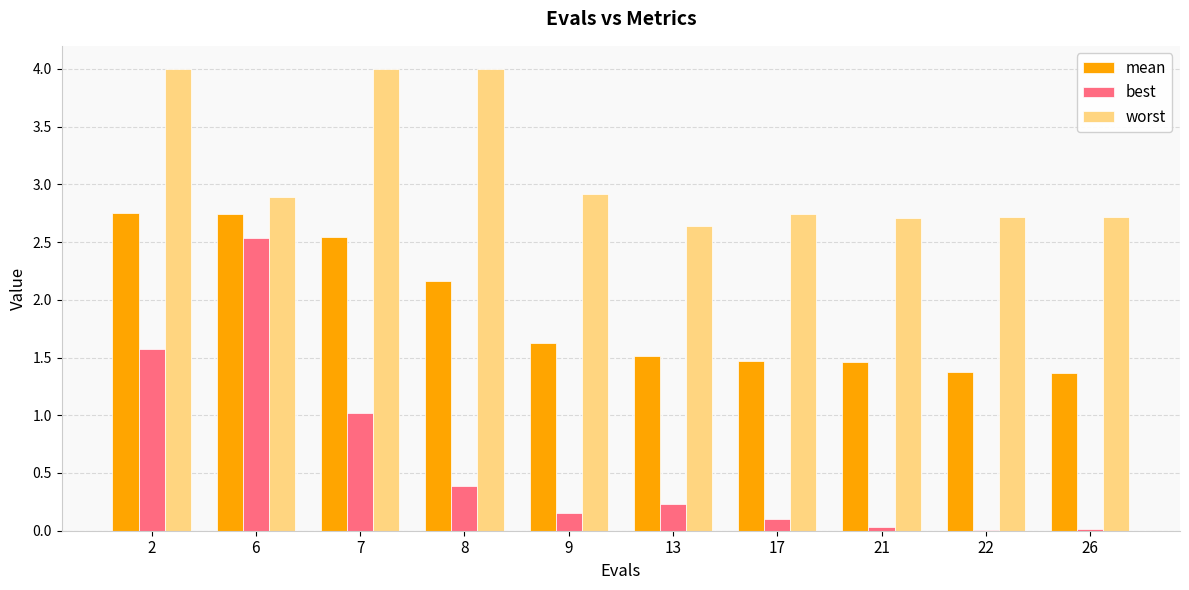

Read the best value at 2.

1.6